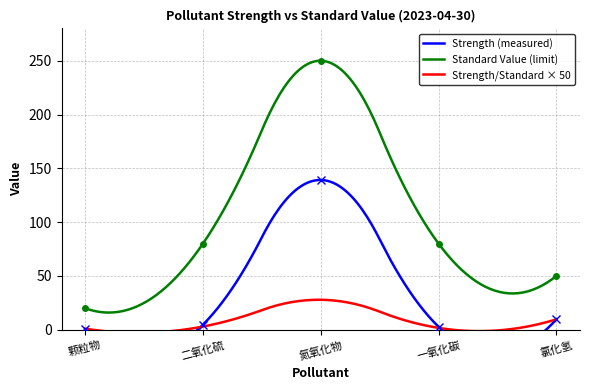

Reading left to right, list all the values displayed in this chart.

strength_values: 0.4	4.7	139.2	2.7	9.6
standard_values: 20.0	80.0	250.0	80.0	50.0